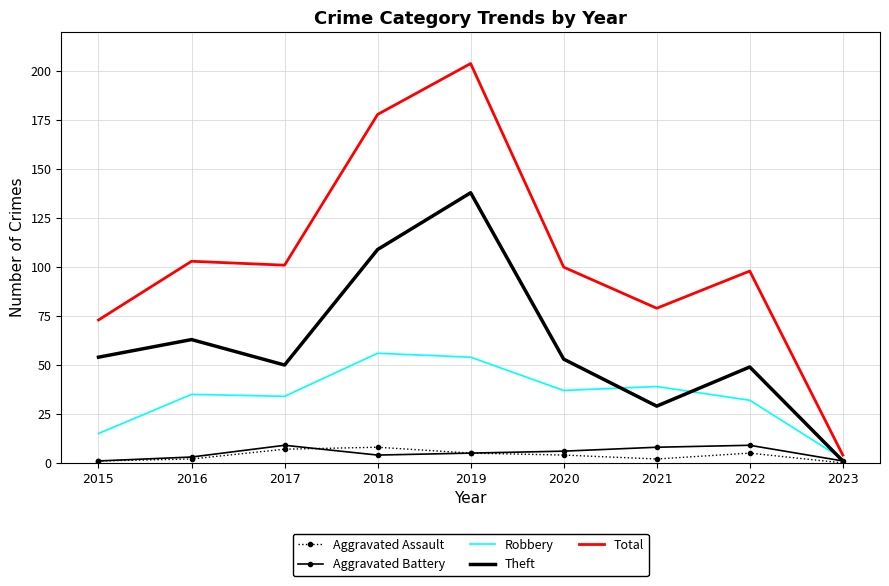

The value of Aggravated Battery at 2018 is 4. True or false?

True